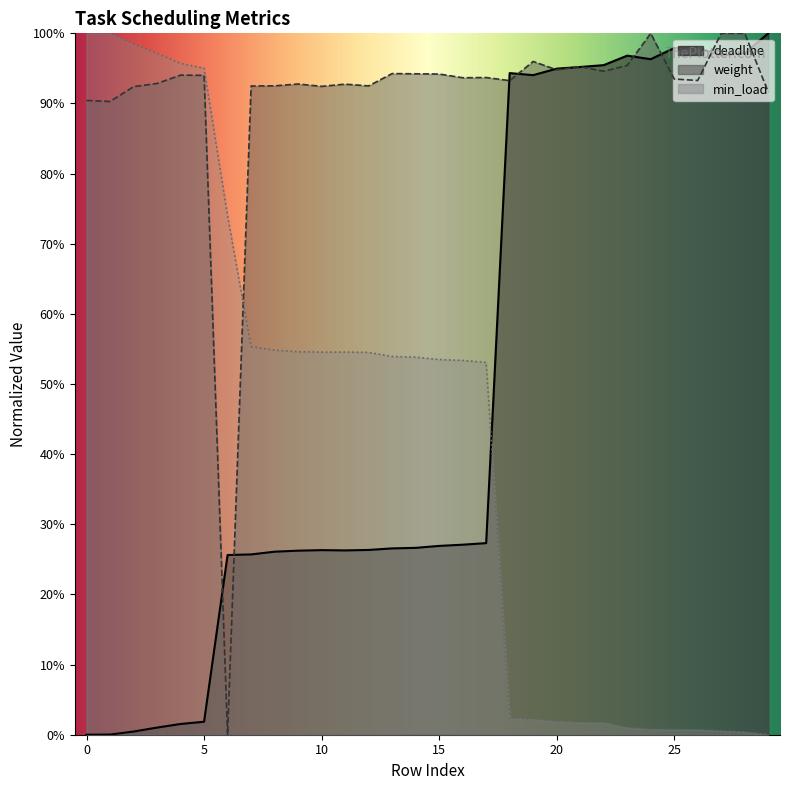

Is it true that min_load equals 1.0 at 1?

True